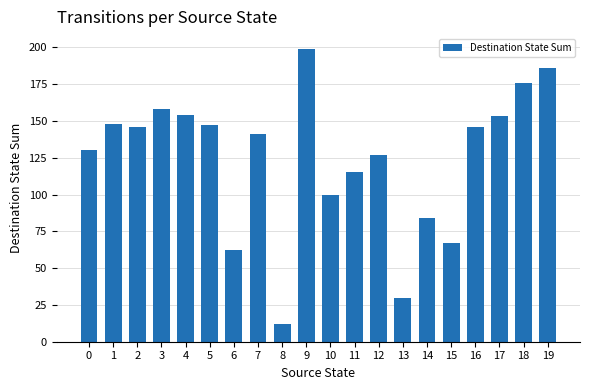

Which category has the lowest value across all series?

8